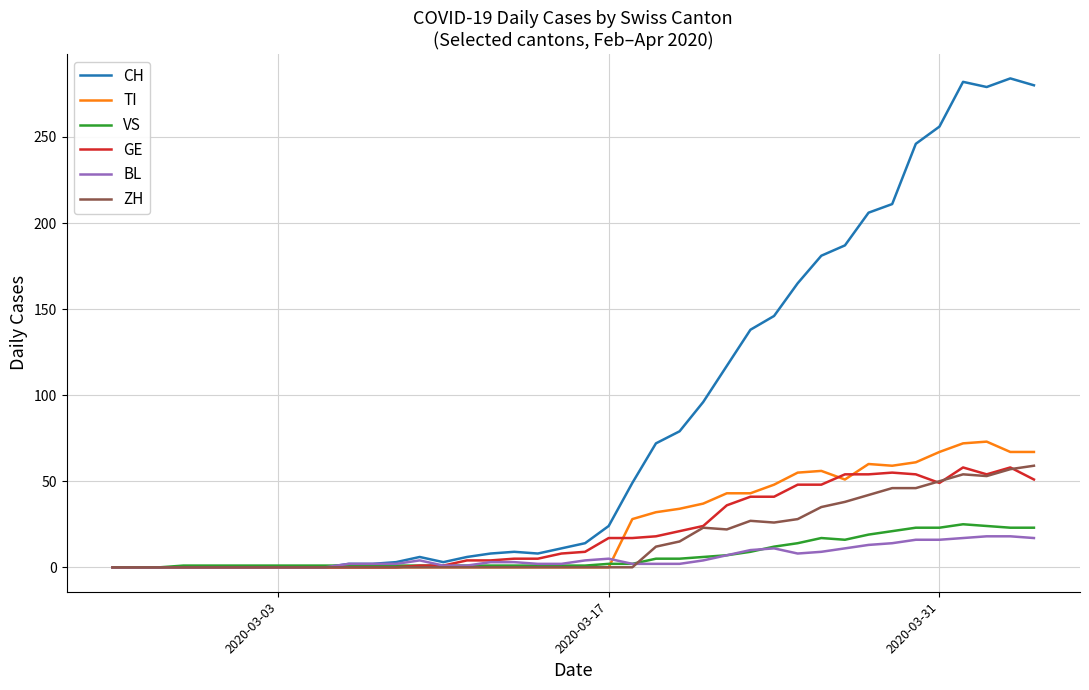

Which series has the largest range (max minus min)?

CH